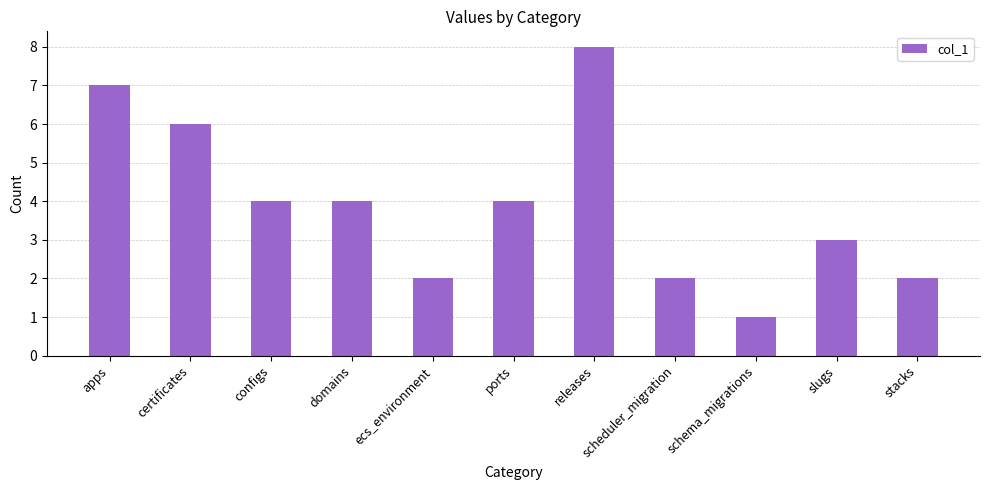

Is it true that the value at scheduler_migration is 2?

True